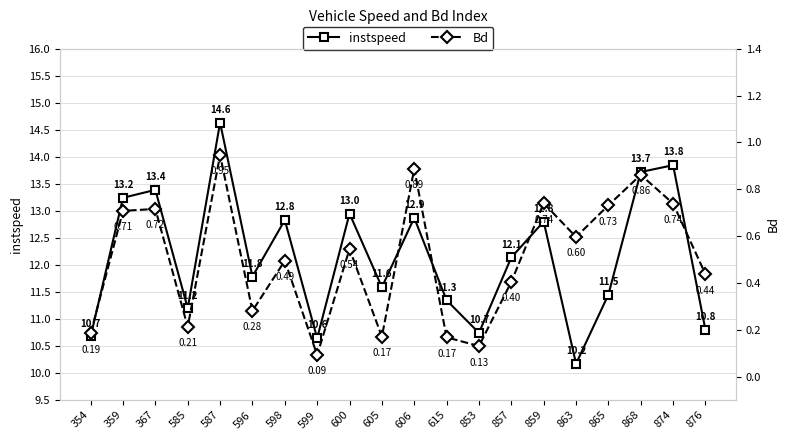

What is the difference between the second highest and second lowest values in the Bd series?

0.8